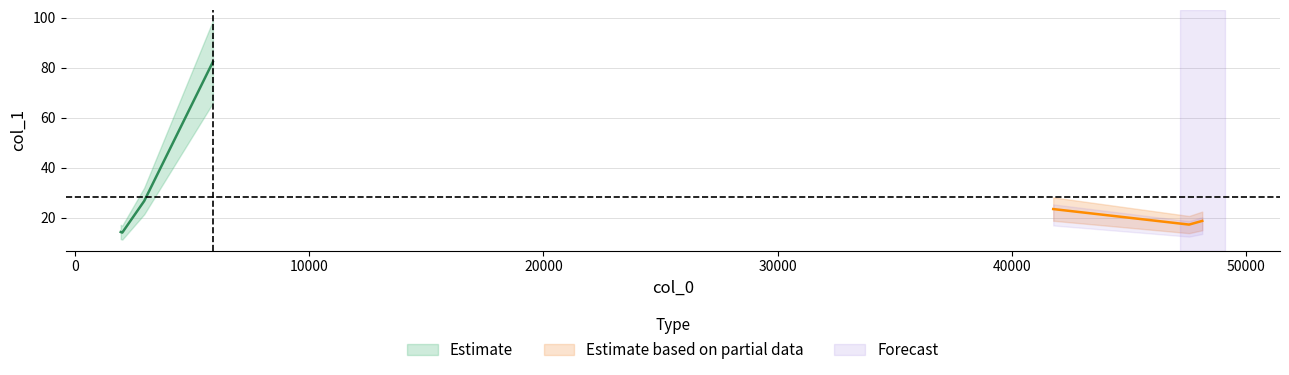

Rank the categories by value from lowest to highest.

2028.68, 1962.98, 47560.8, 48123.4, 41762.7, 2964.96, 5896.03